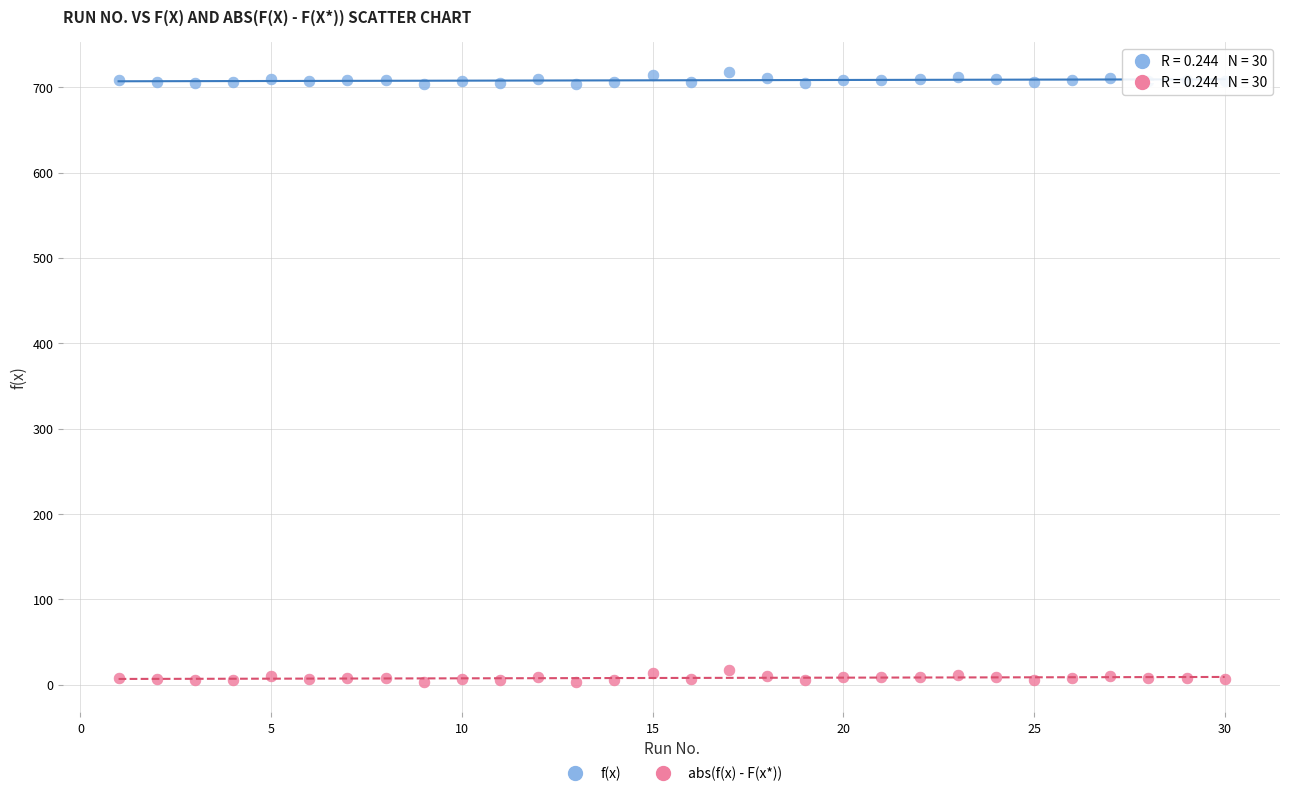

Which series reaches the minimum Y coordinate?

abs(f(x) - F(x*))